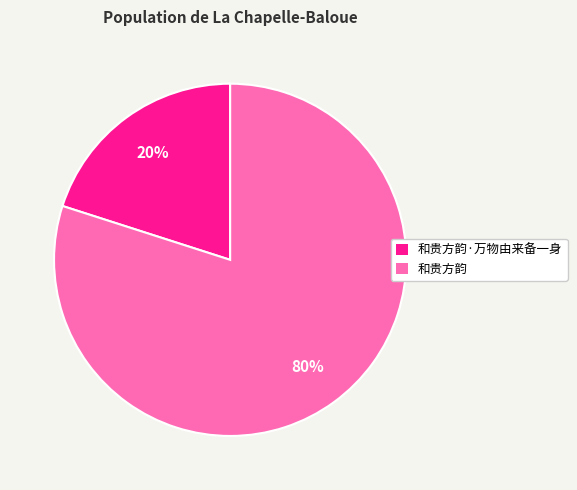

Do 和贵方韵 and 和贵方韵·万物由来备一身 together represent more than half of the pie?

Yes